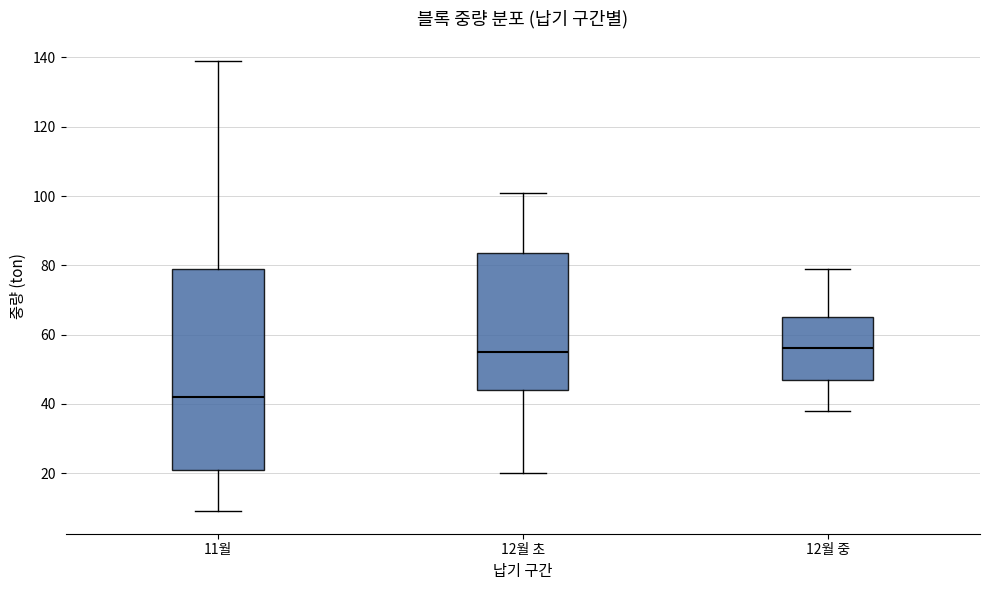

Reading left to right, transcribe this box plot: for each box, give where its median line is, the range the box spans, and where its two whiskers end, as read against the y-axis. The values are not printed on the chart, so give them approximately, as read against the axis.

11월: median 42, box 22 to 80, whiskers 10 to 140
12월 초: median 56, box 44 to 84, whiskers 20 to 102
12월 중: median 56, box 48 to 66, whiskers 38 to 80